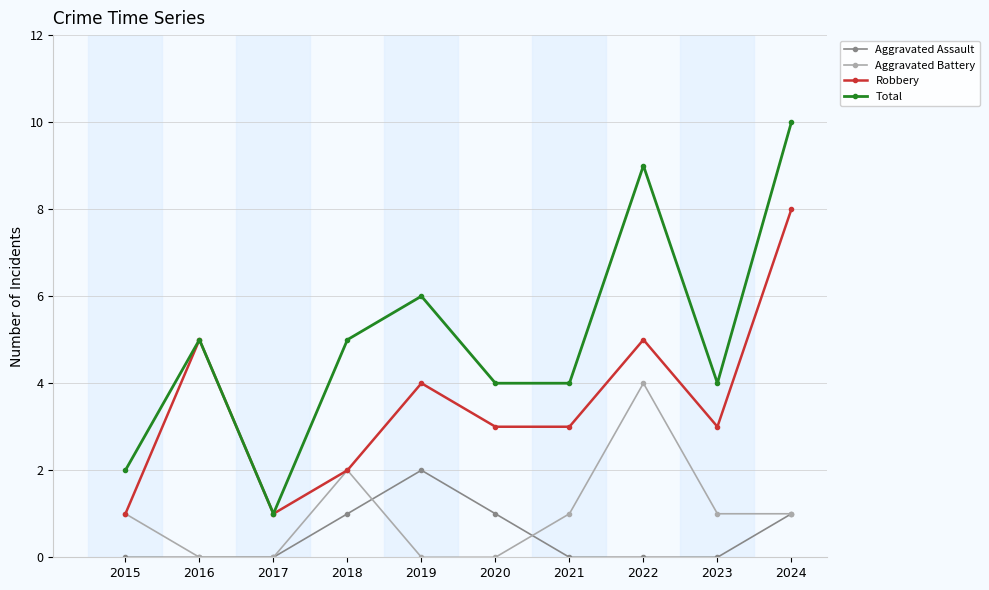

List the series in order of their peak value, lowest first.

Aggravated Assault, Aggravated Battery, Robbery, Total